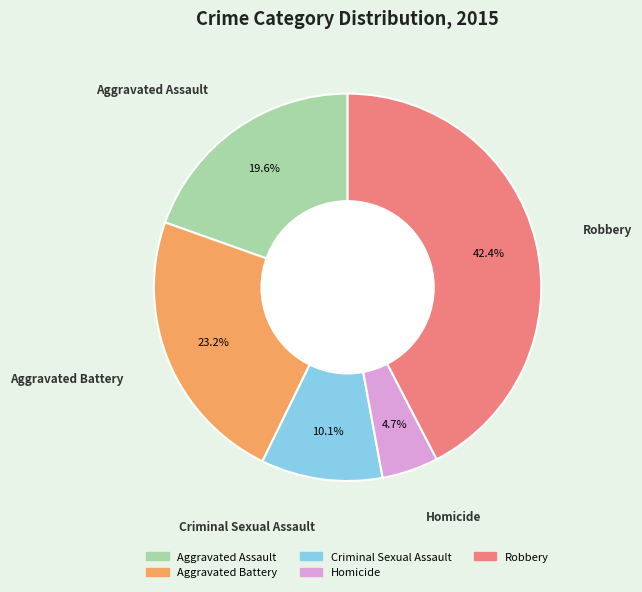

How much of the chart is everything except Aggravated Assault?

80.4%